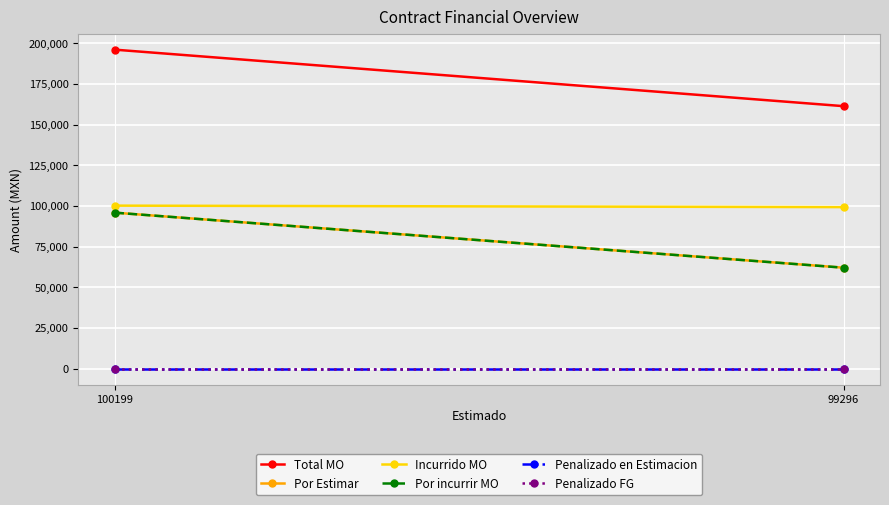

What are all the series names shown in the legend?

Total MO, Por Estimar, Incurrido MO, Por incurrir MO, Penalizado en Estimacion, Penalizado FG